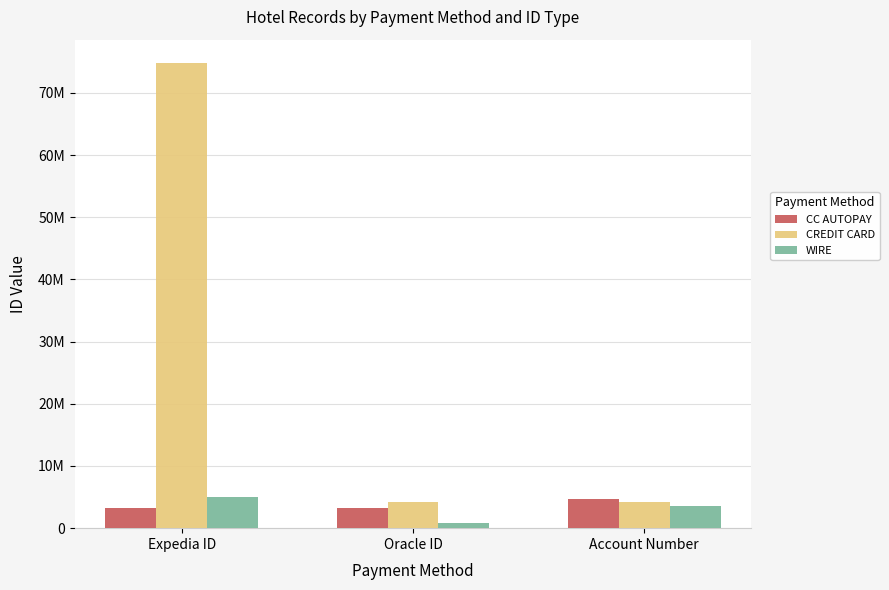

Are the bars grouped side by side (vs. stacked)?

Yes